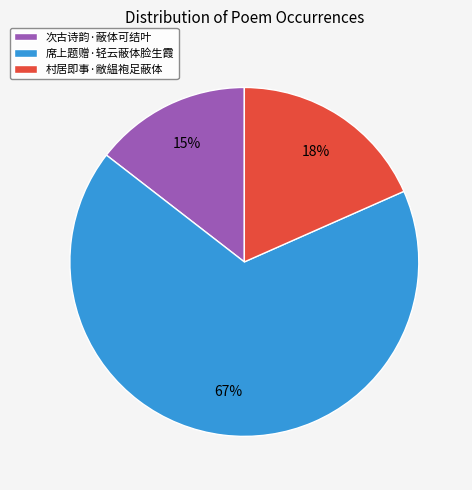

What percentage is the 席上题赠·轻云蔽体脸生霞 slice, to the nearest percent?

67%